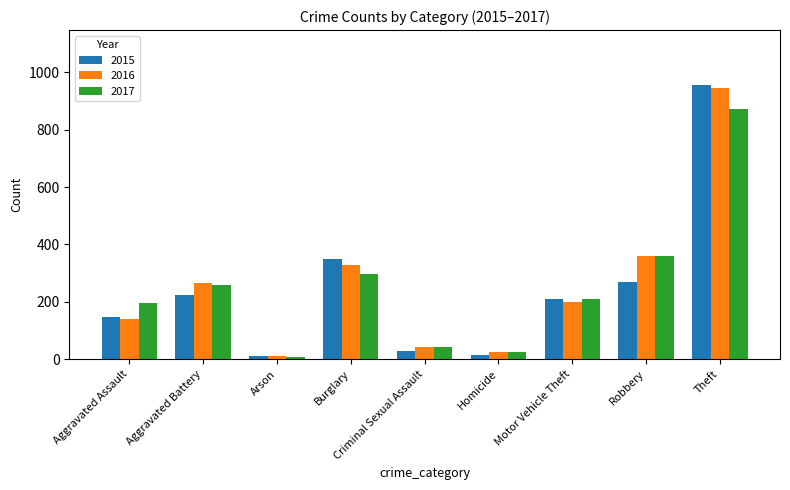

Which series has the widest spread of values?

2015